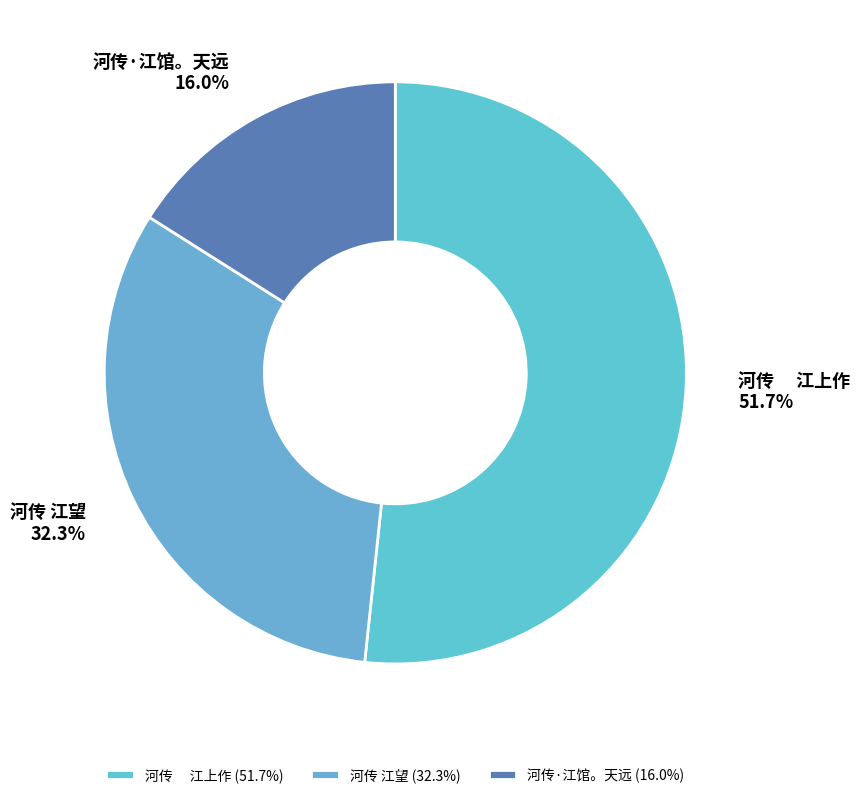

What is the ratio of the value at 河传 江望 to the value at 河传 江上作?

0.6